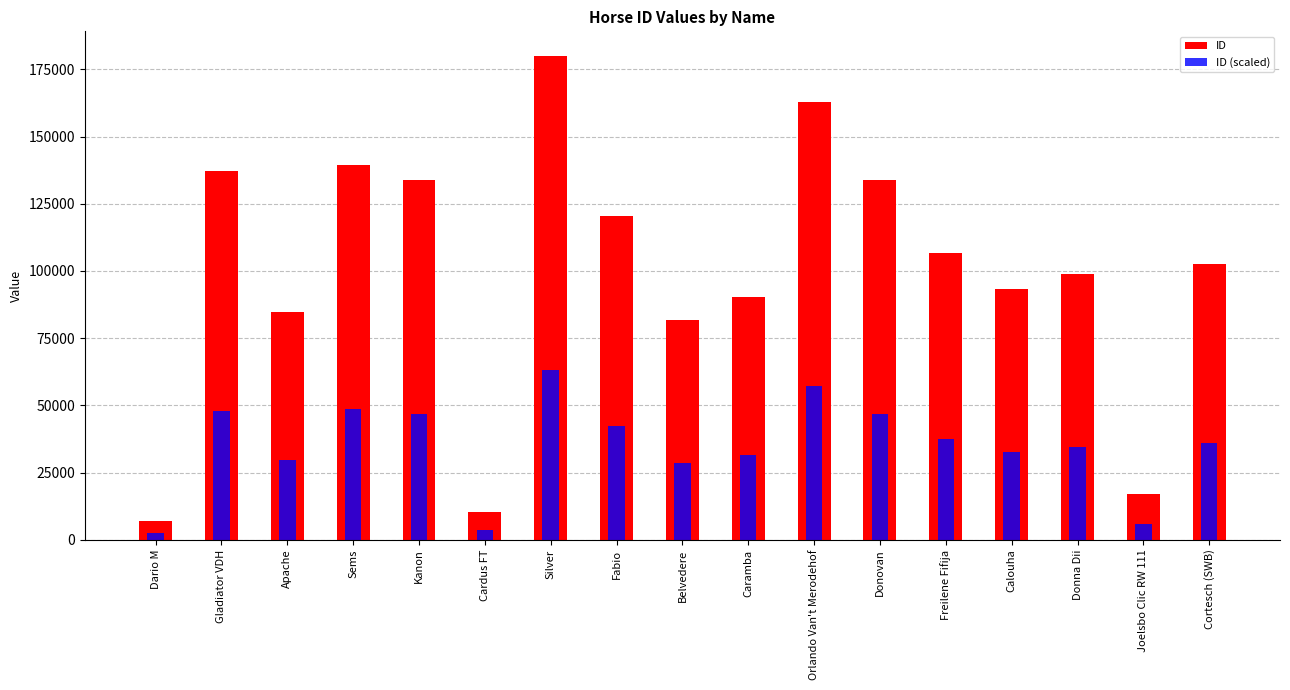

The ID (scaled) series shows 3626.7 at Cardus FT. True or false?

True